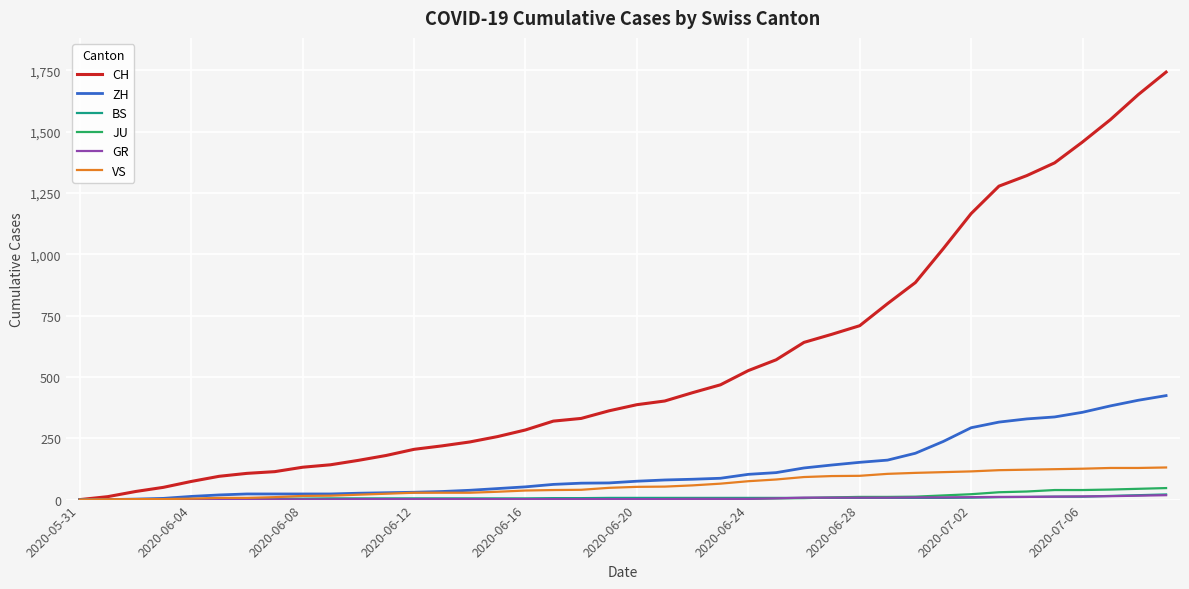

What is the maximum value shown in the chart?

1743